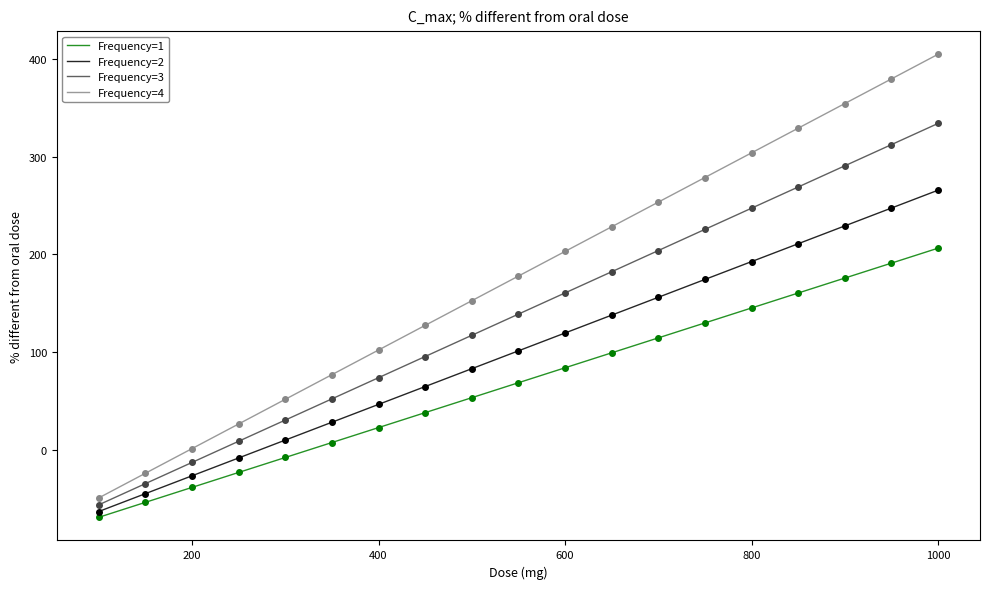

At how many categories does at least one series exceed 60?

14